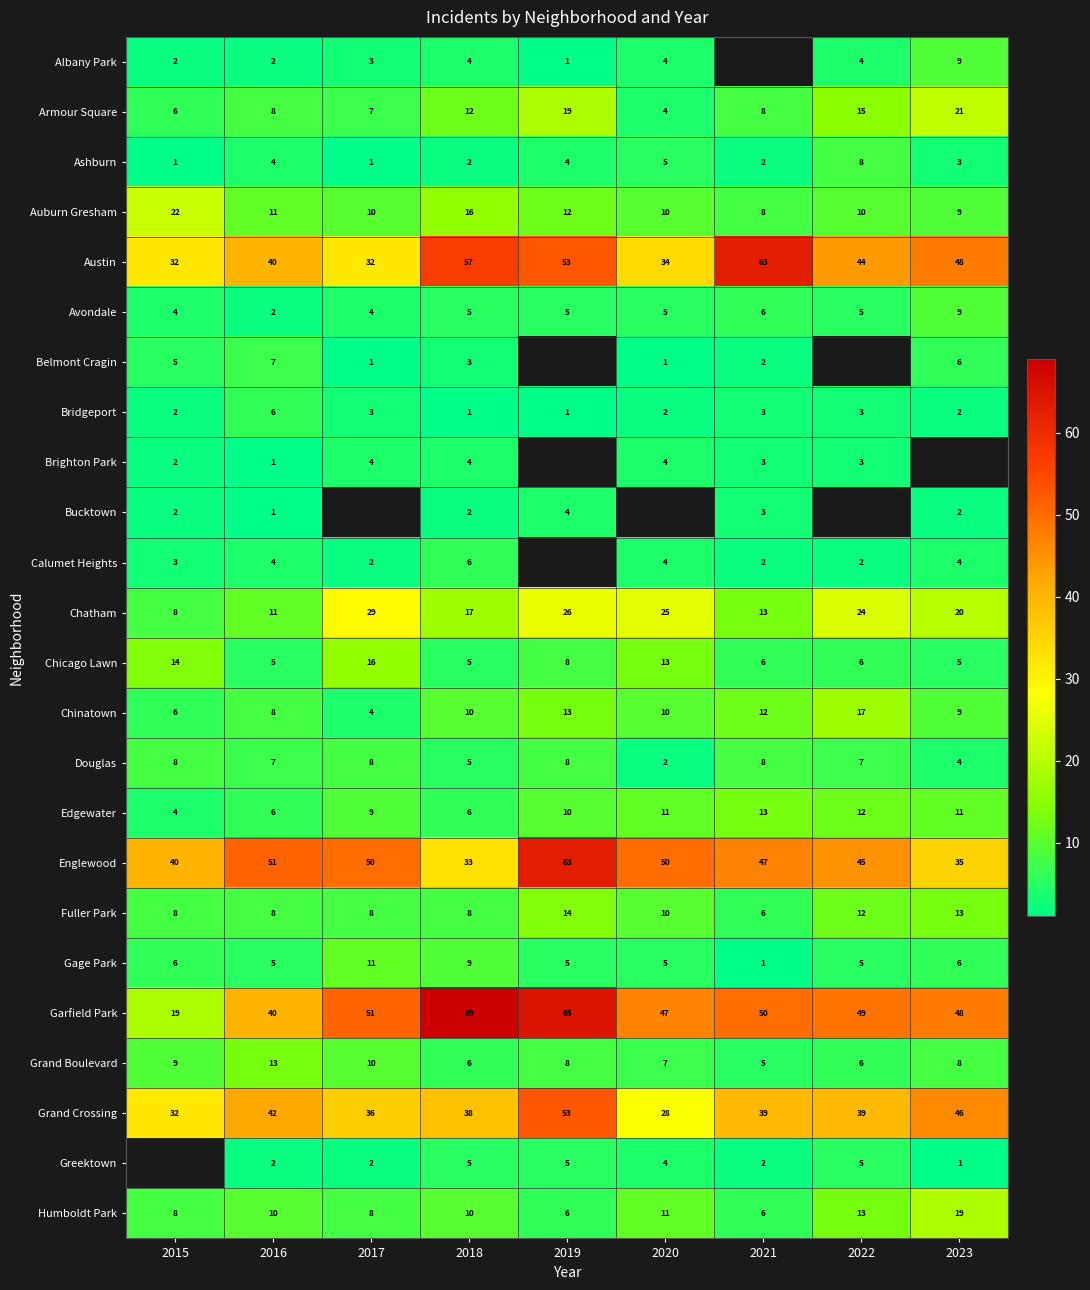

At which label is Chatham closest to 18?

2018